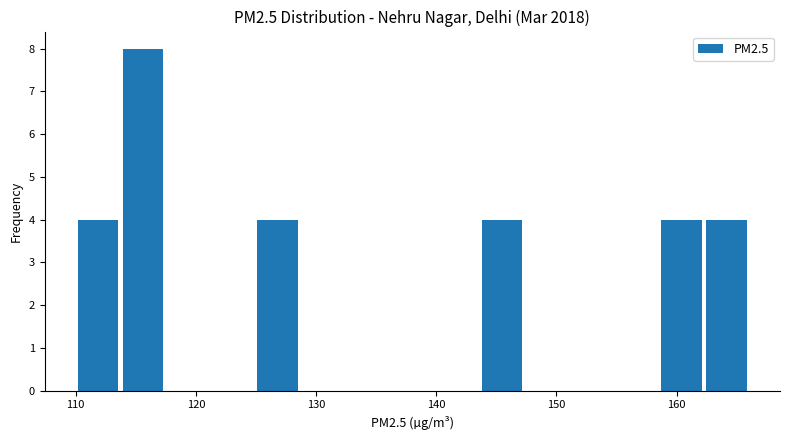

Read against the x-axis, roughly where is the centre of the tallest bar?

116